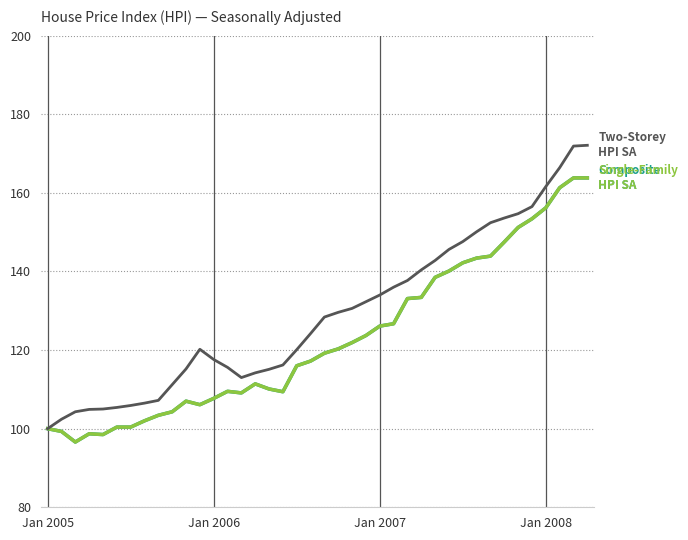

Is this an area chart (filled region under the line)?

No